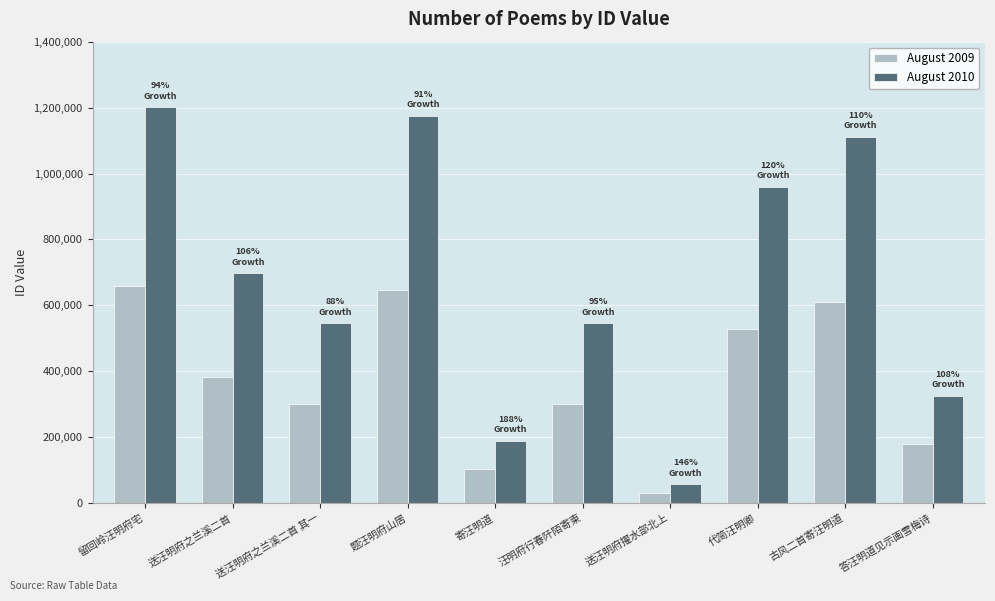

Where does the August 2010 series first go above 697246?

留回岭汪明府宅